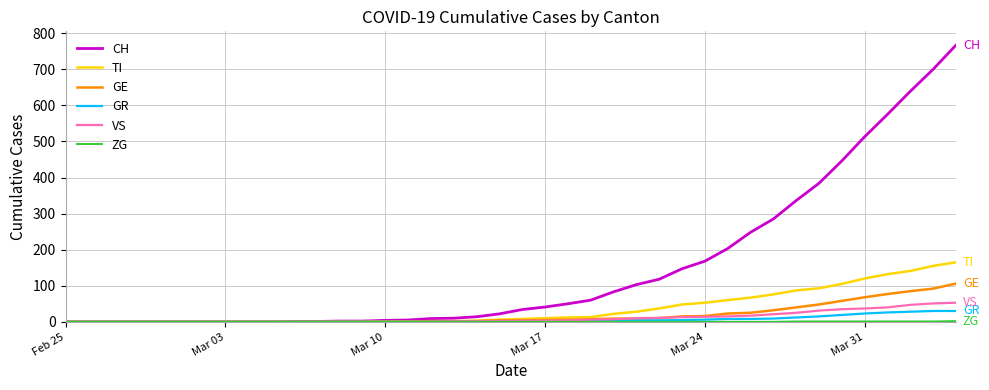

What is the maximum value shown in the chart?

767